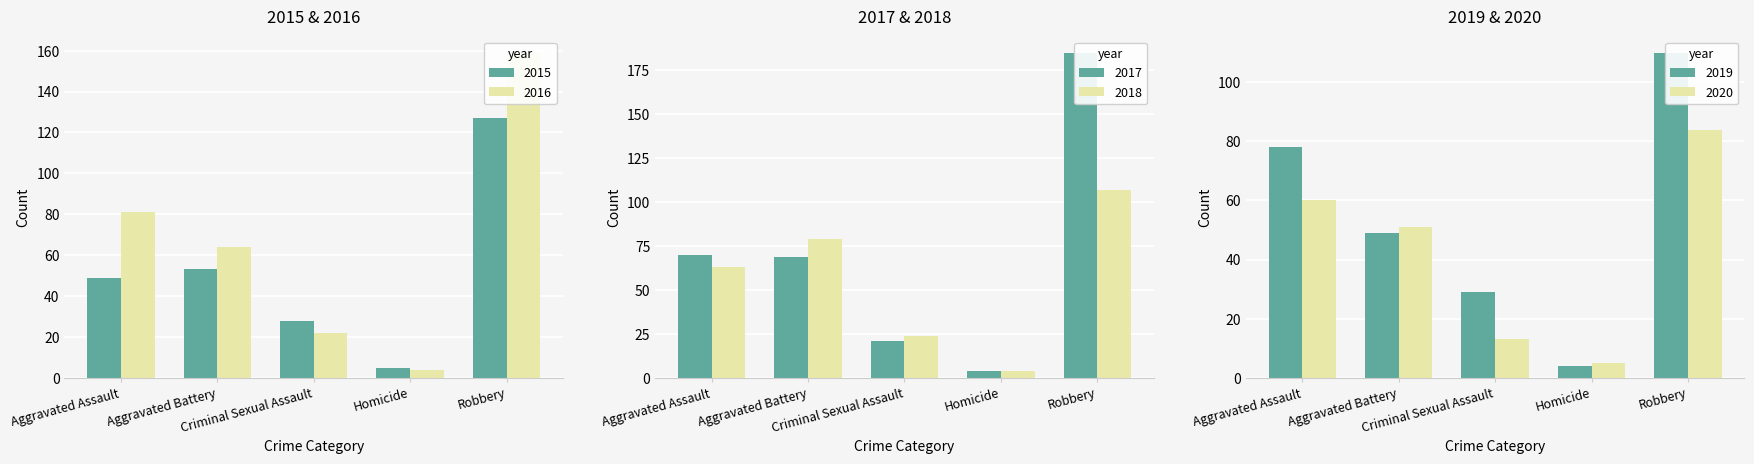

What is the value of the 2016 bar at the 1st from the left?

81